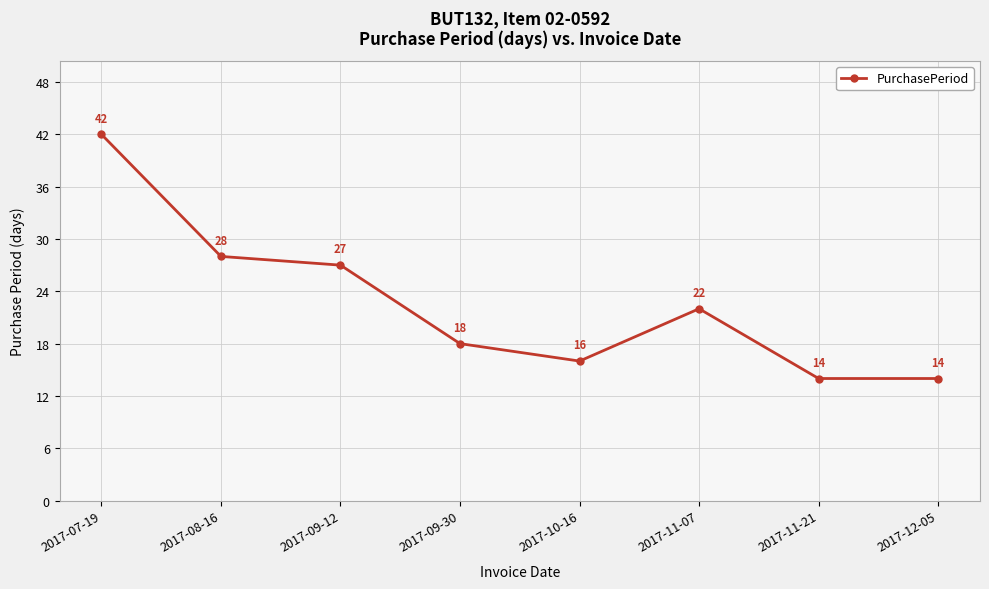

What is the change in value from 2017-08-16 to 2017-09-30?

-10